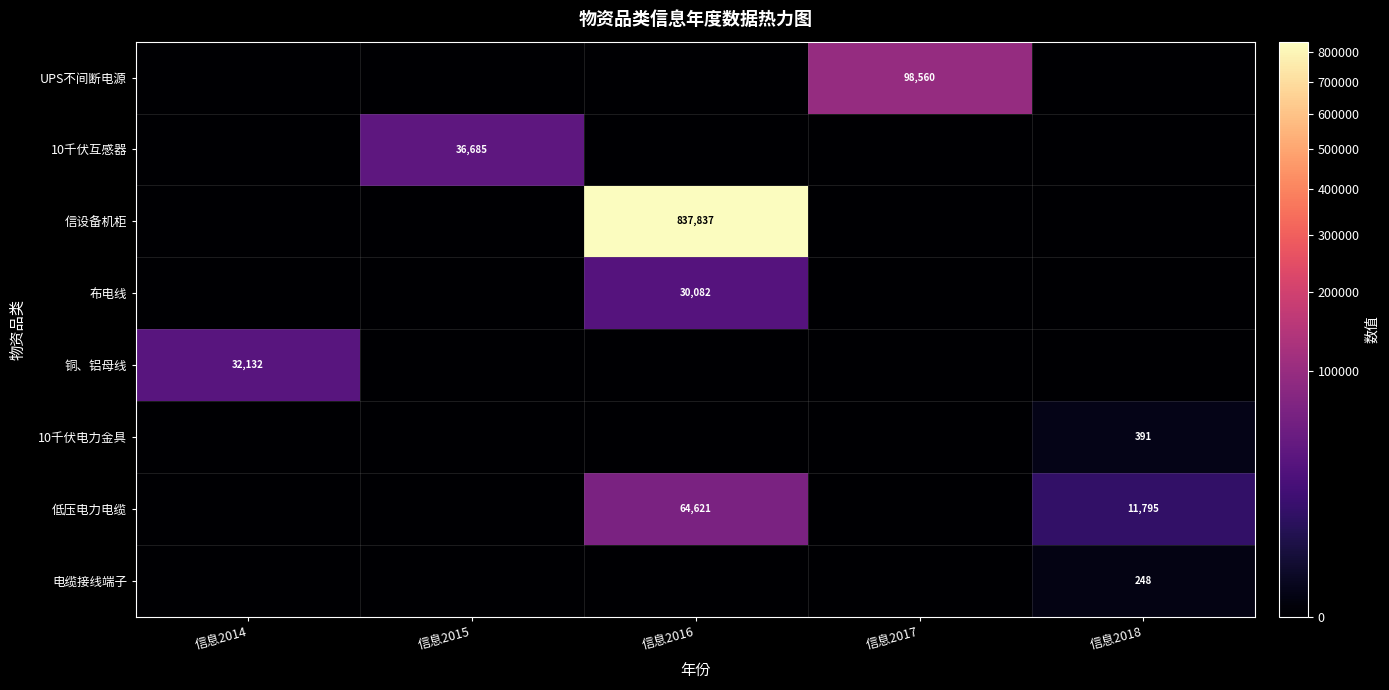

What is the difference between the highest and lowest values at 信息2017?

98560.0